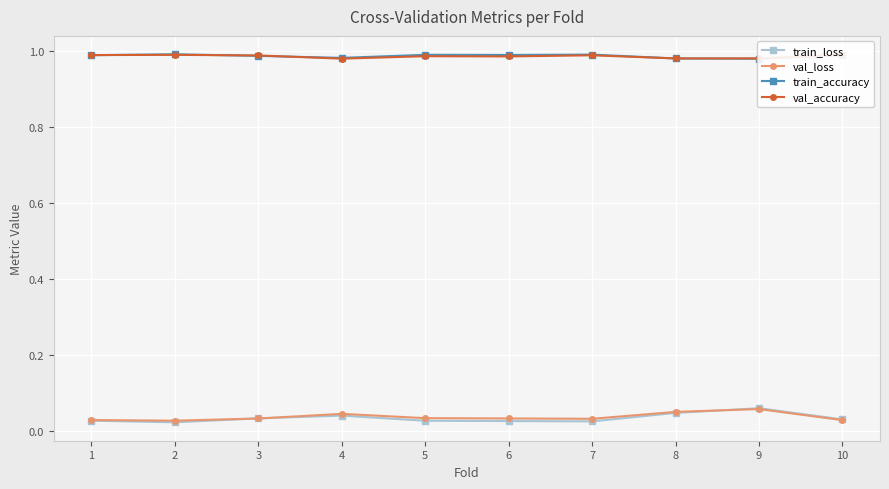

What is the total value across all series at 7?

2.0